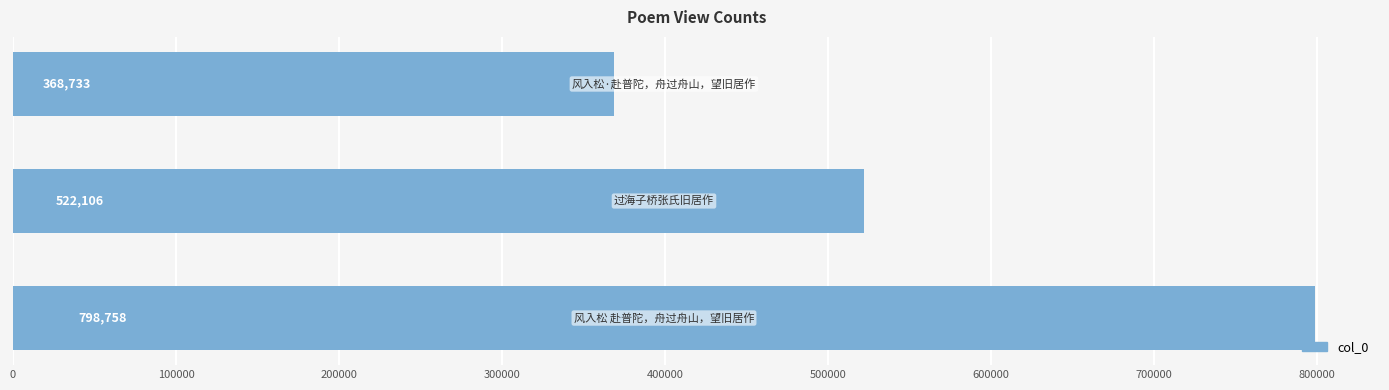

What is the difference between the maximum and minimum values?

430025